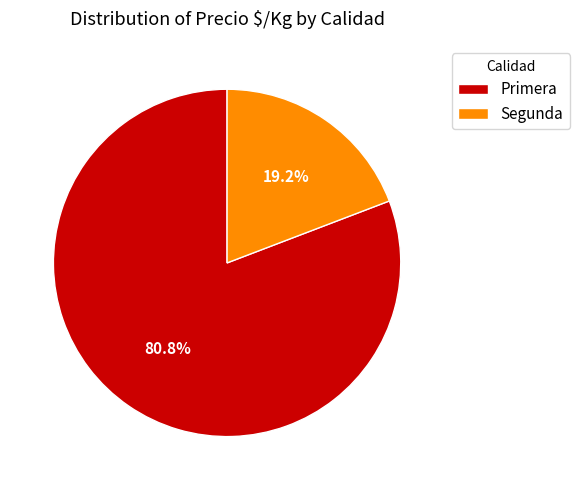

What percentage is NOT represented by Primera?

19.2%